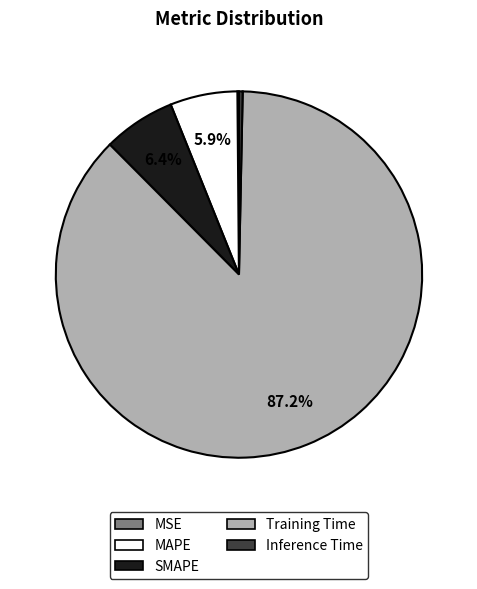

Which slice is the largest?

Training Time